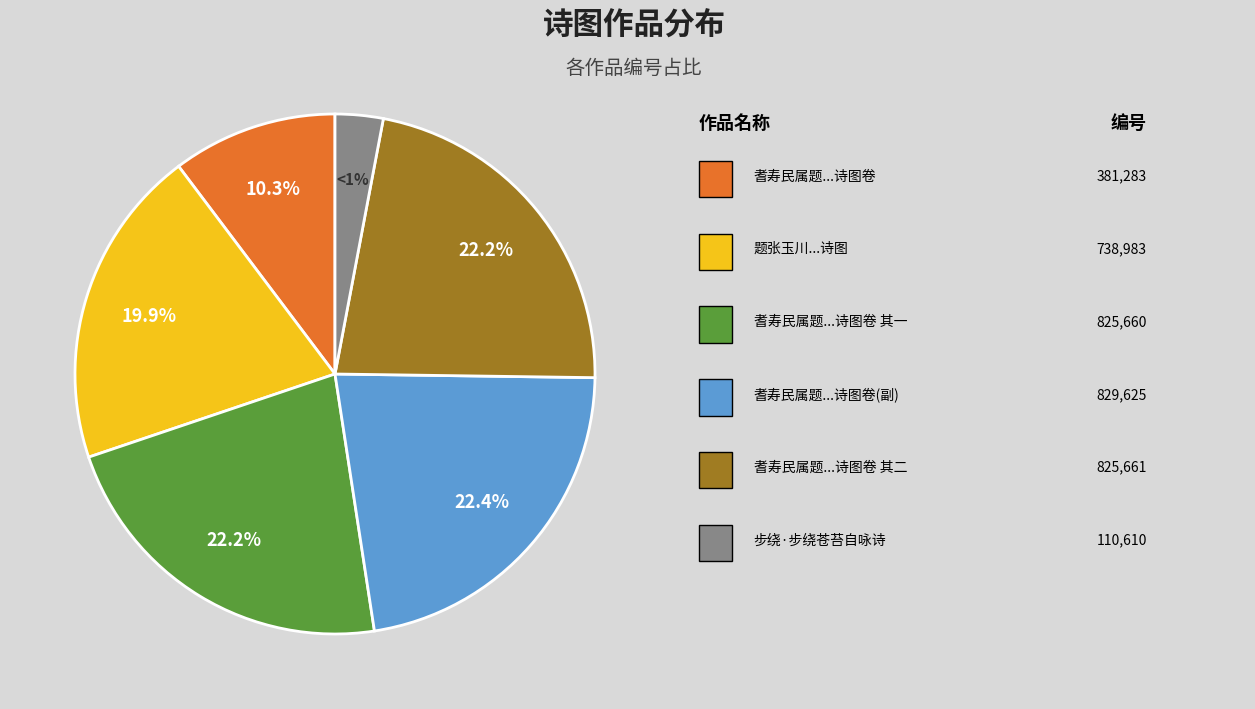

What is the ratio of the value at 耆寿民属题独立苍茫自咏诗图卷 to the value at 耆寿民属题独立苍茫自咏诗图卷 其二?

0.5